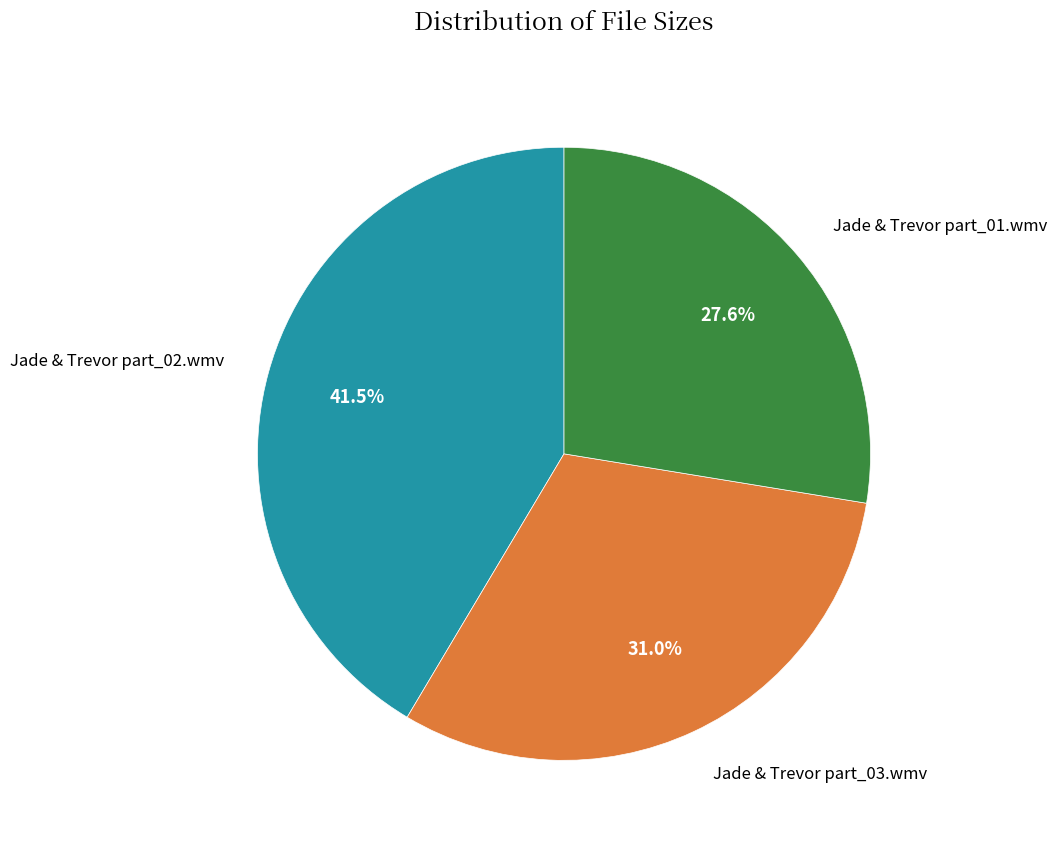

Is there a majority slice in this chart?

No